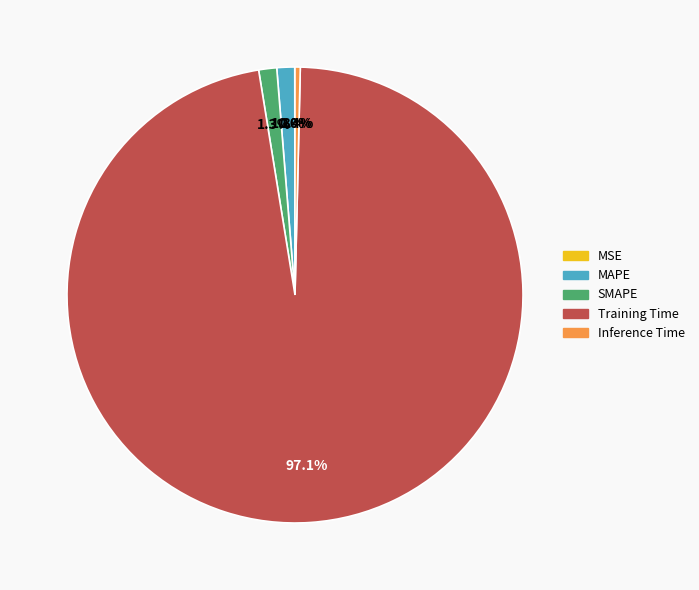

Which category has the biggest portion of the pie?

Training Time